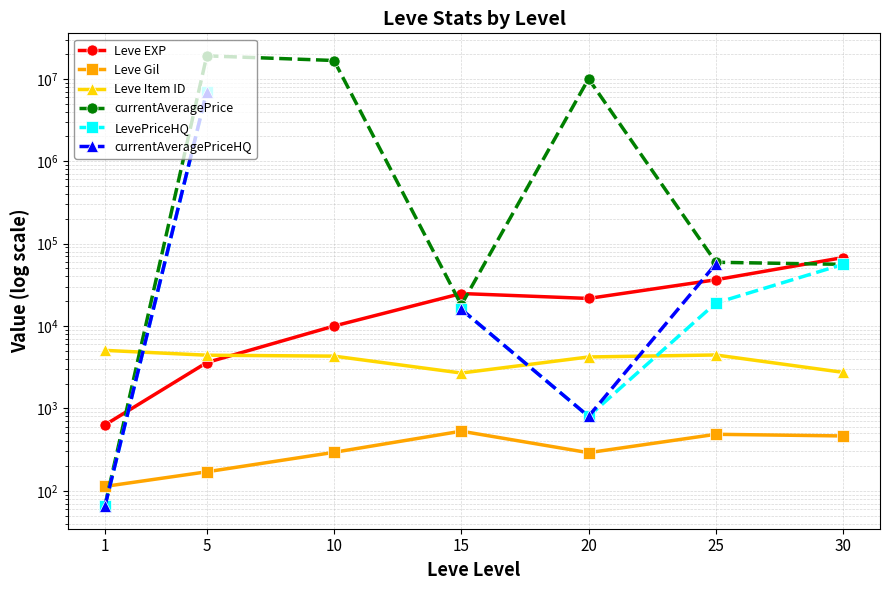

The Leve Item ID series shows 2687.0 at 15. True or false?

True